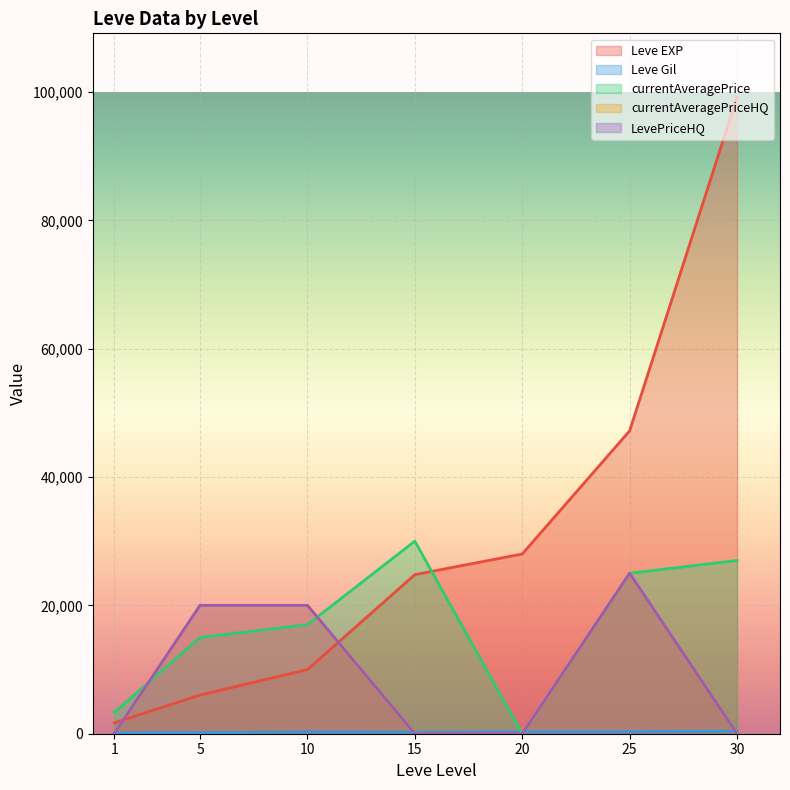

What is the average value of the Leve EXP series?

30990